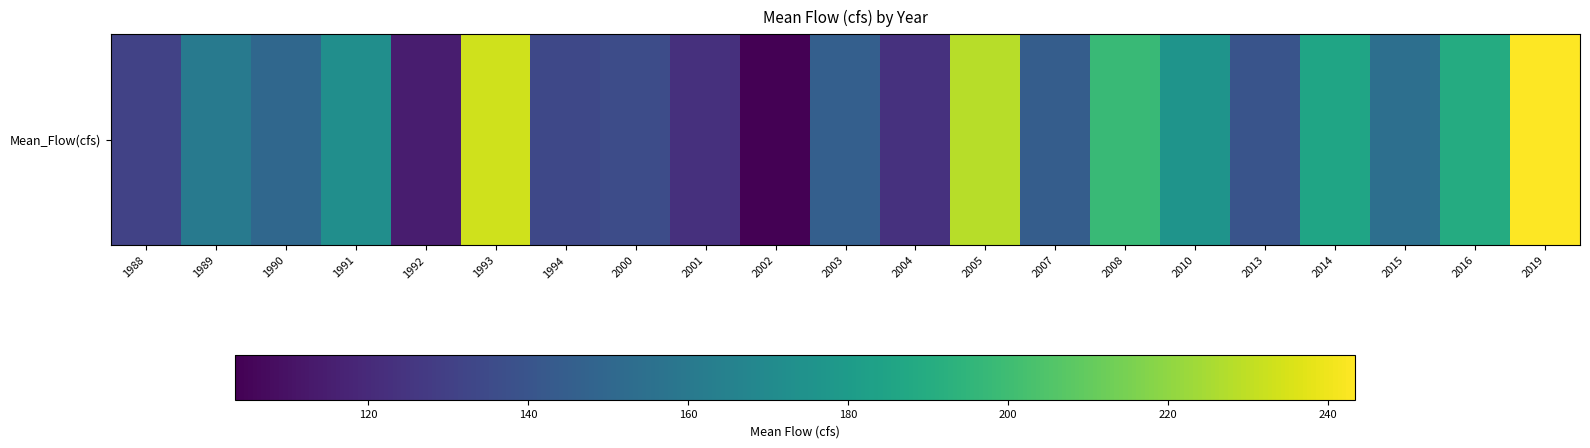

Is it true that the value at 1989 is 160.5?

True